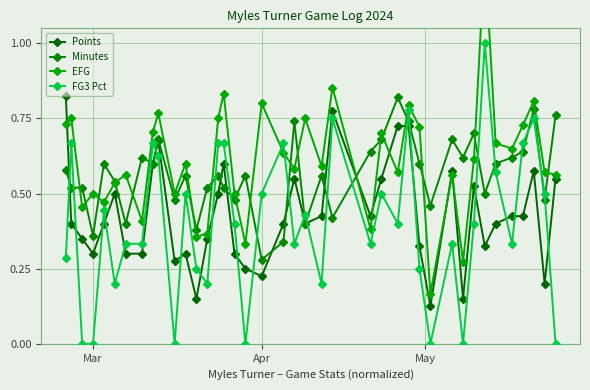

What is the difference between the second highest and second lowest values in the Points series?

0.6